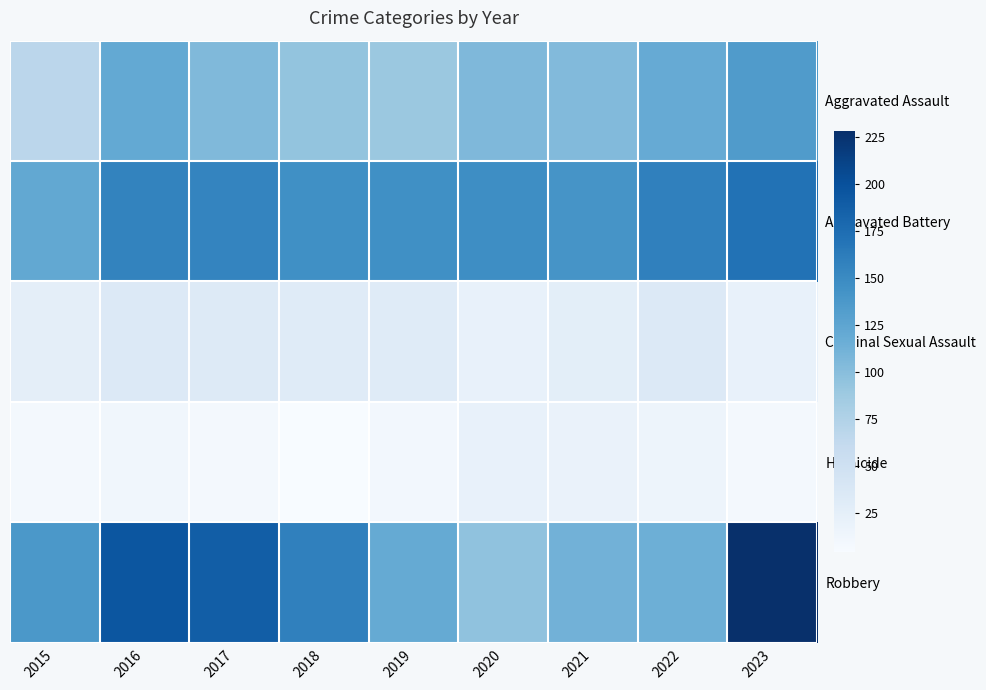

Which category has the highest value across all series?

2023